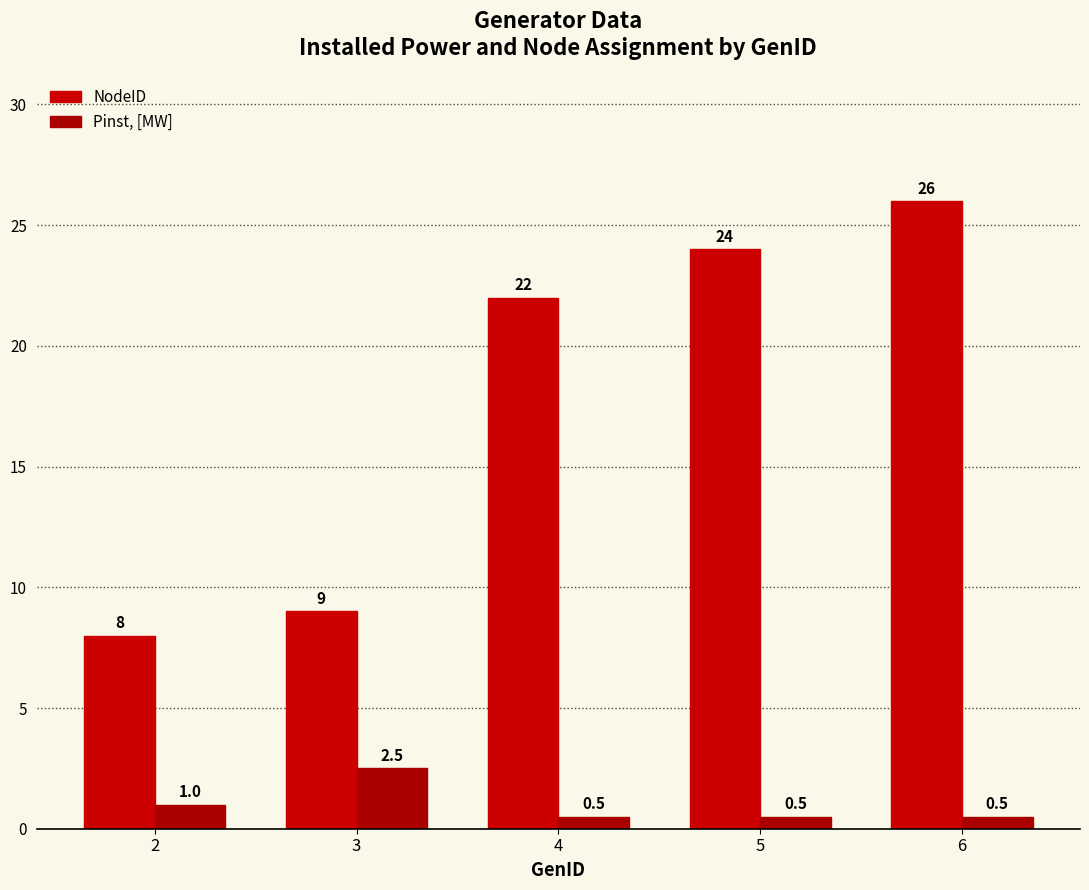

Which series changed the most between 2 and 5?

NodeID